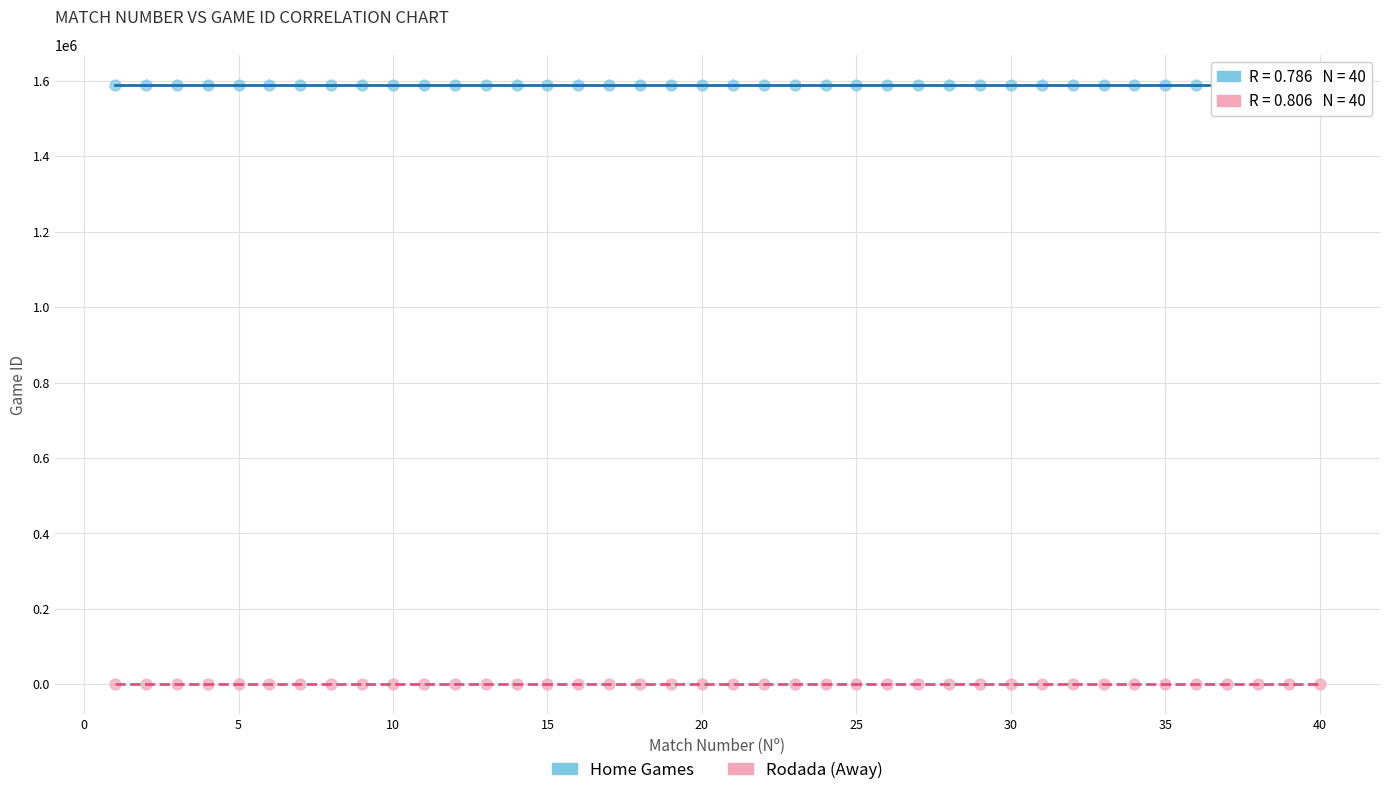

Which series reaches the minimum Y coordinate?

Rodada (Away)